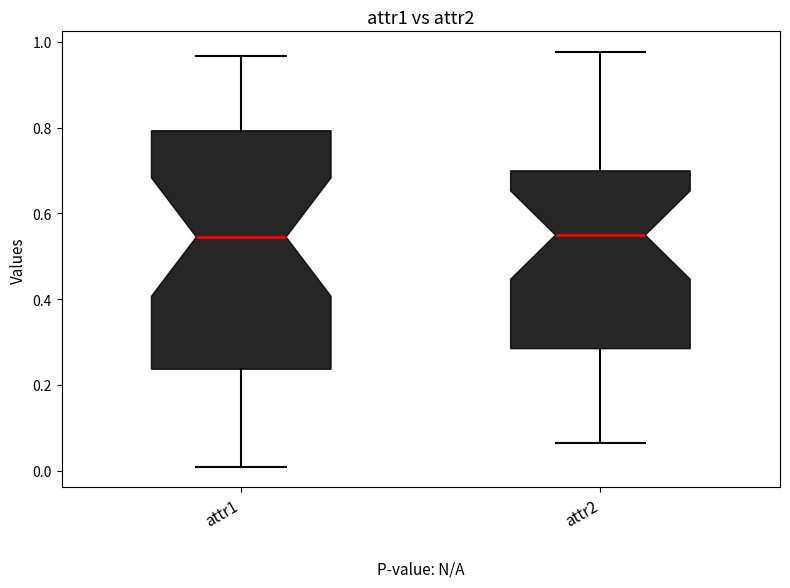

Which box is the tallest, from its lower edge to its upper edge?

attr1